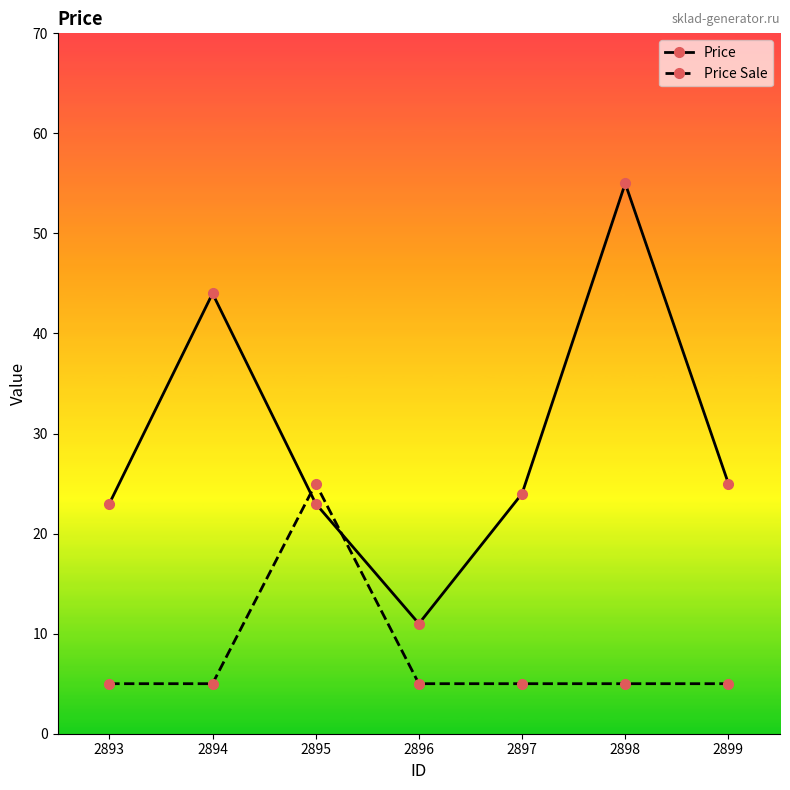

True or false: Price Sale has a value of 25 at 2895.

True